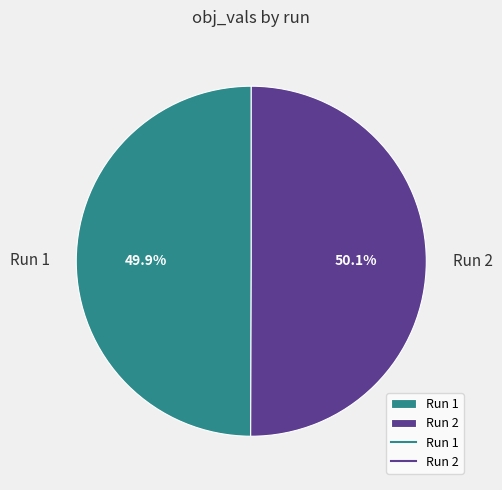

True or false: Run 1 accounts for 50% of the total.

True